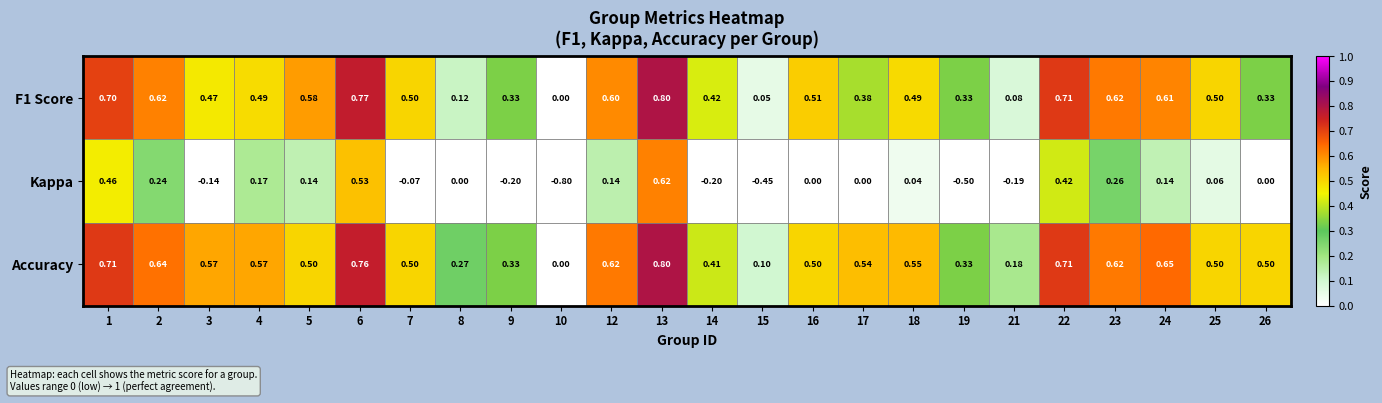

Which series has the largest total across all categories?

Accuracy